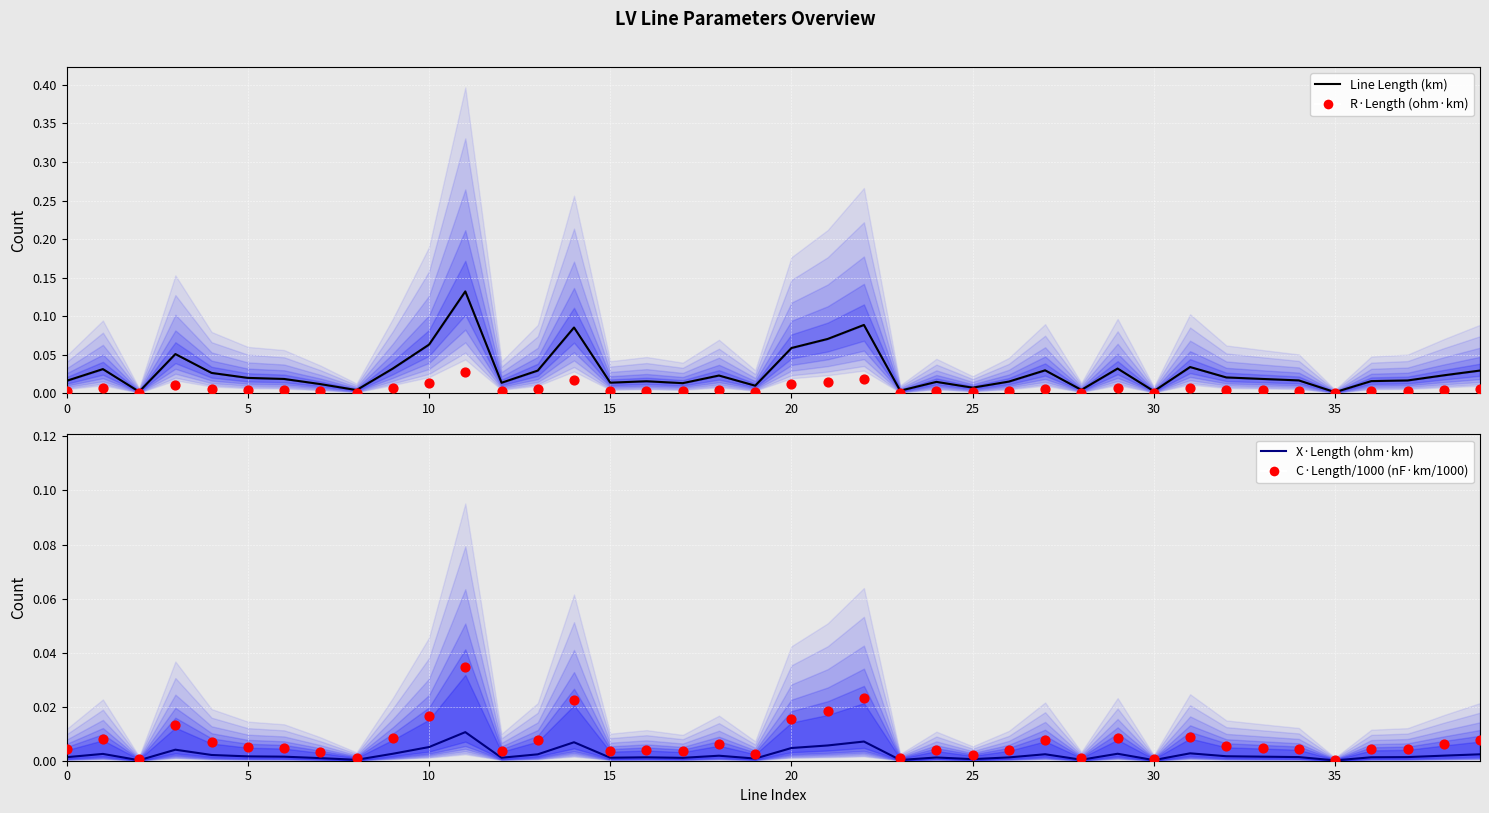

Is the value of X·Length (ohm·km) at 9 greater than the value of C·Length/1000 (nF·km/1000) at 29?

No